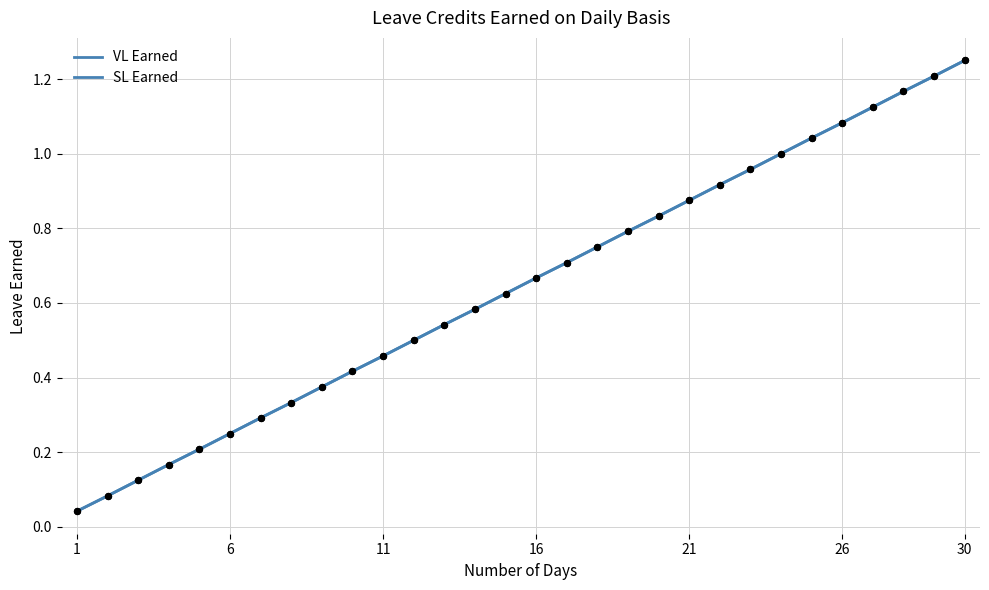

At how many categories does at least one series exceed 0?

30